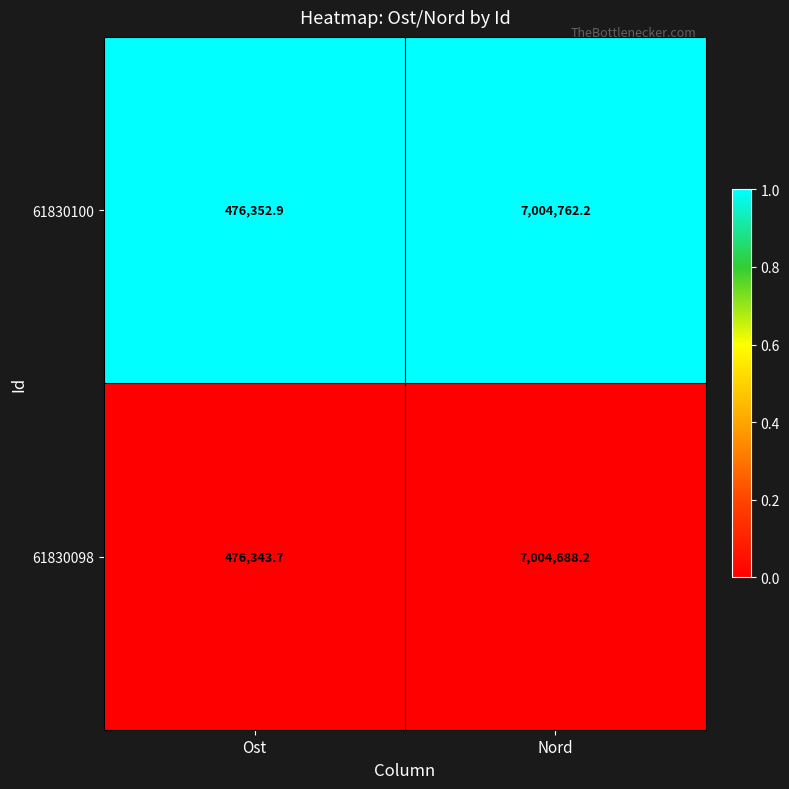

Reading right to left, transcribe all the data shown in this chart.

61830100: Nord=7004762.2	Ost=476352.9
61830098: Nord=7004688.2	Ost=476343.7